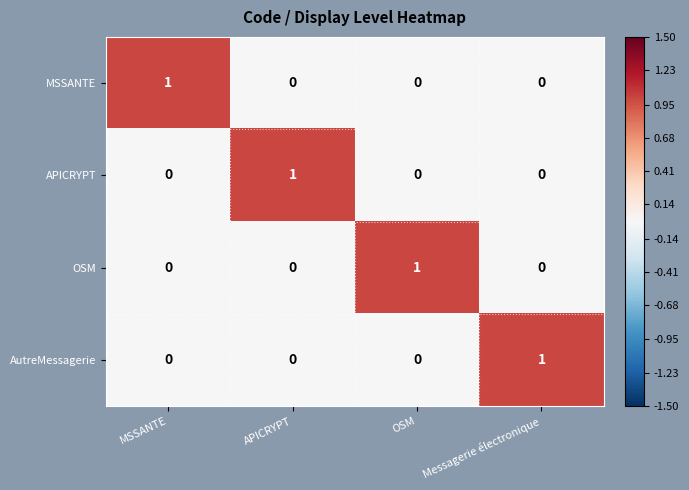

Is it true that MSSANTE equals 1 at MSSANTE?

True